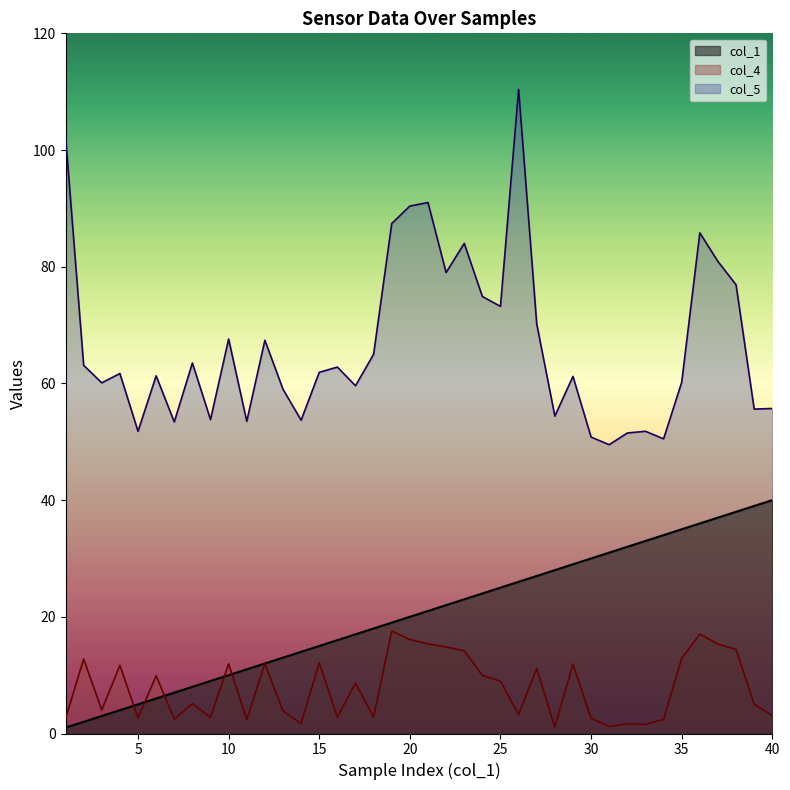

Rank the series at 8 from highest to lowest value.

col_5, col_1, col_4